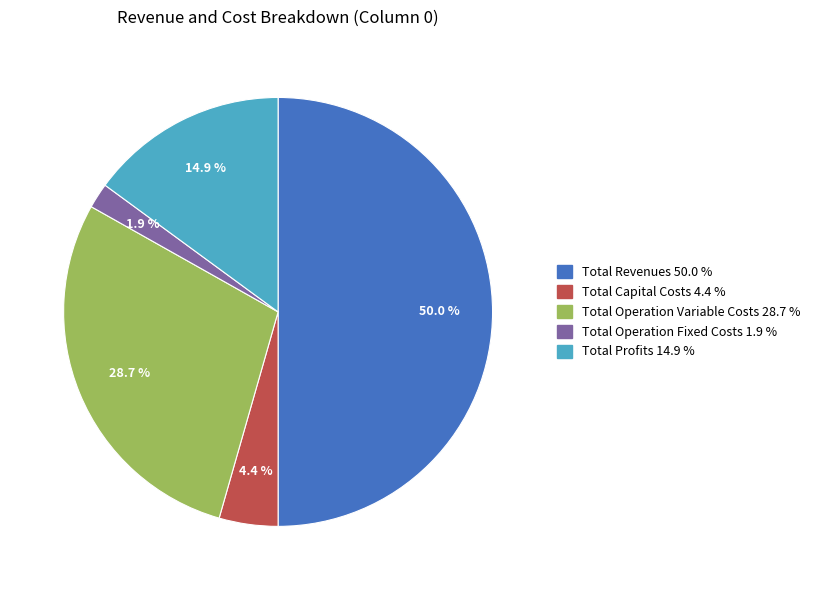

To the nearest percent, what portion does Total Profits represent?

15%